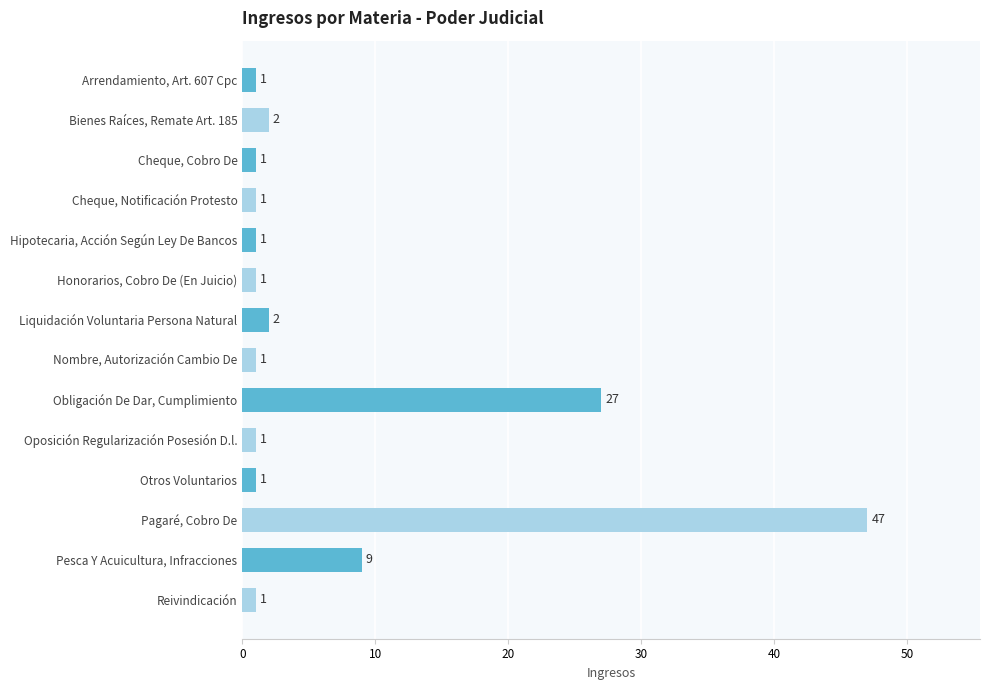

What is the difference between the maximum and minimum values?

46